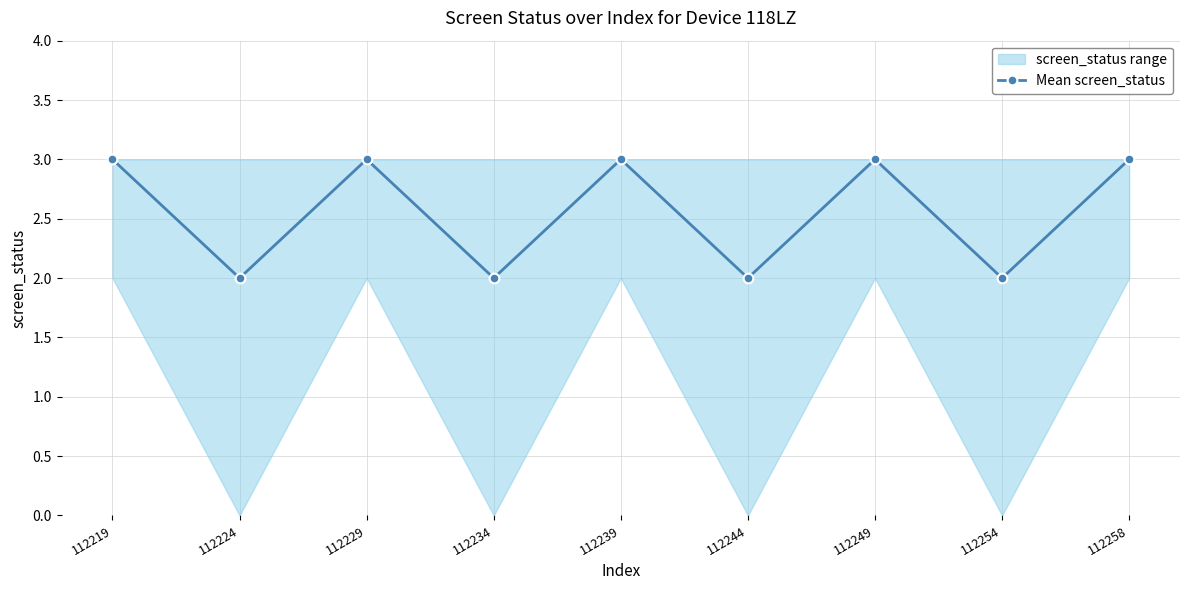

Which label corresponds to the smallest value in the chart?

112224